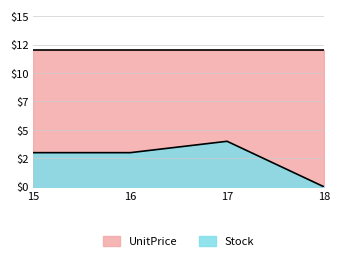

Between 18 and 15, which is larger?

15